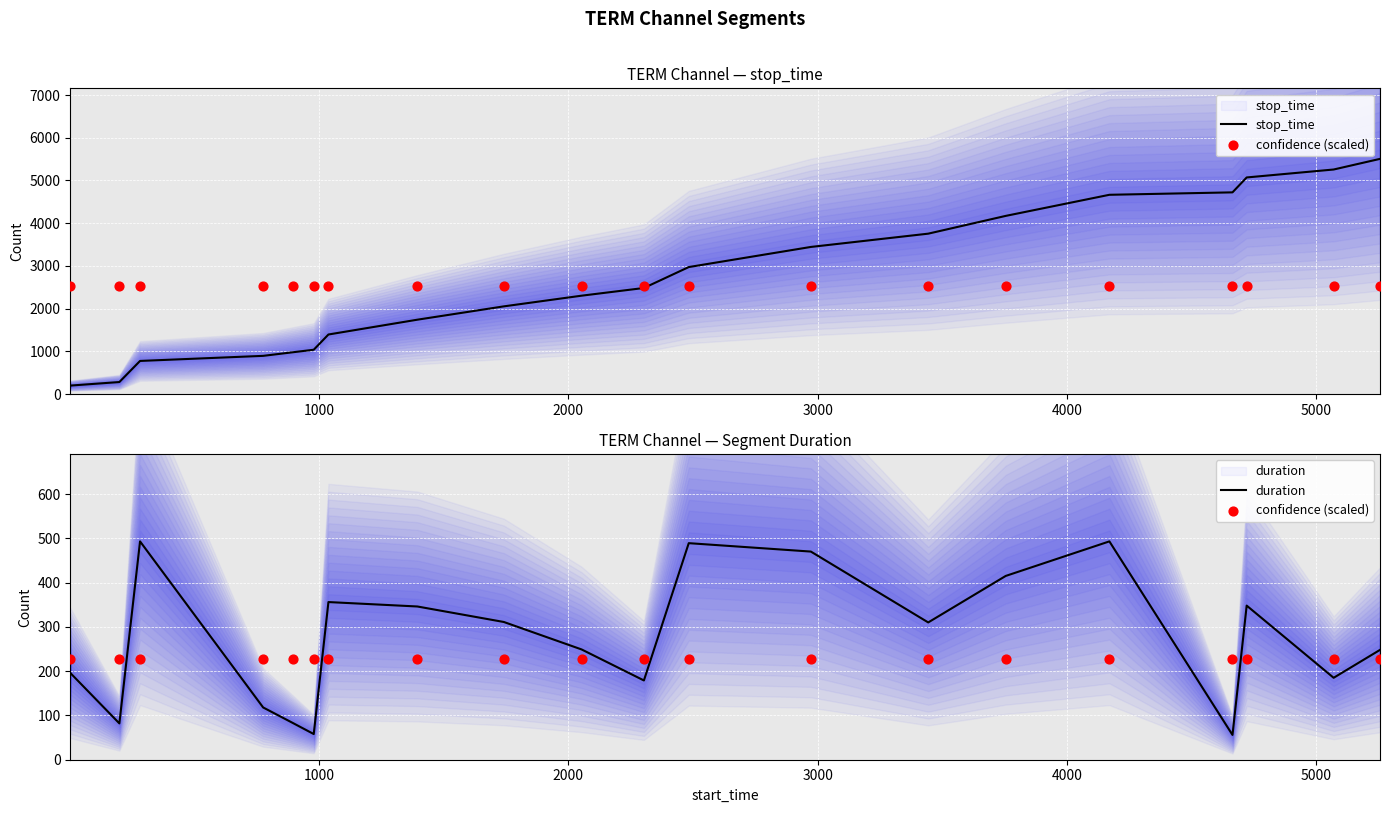

Which series has the largest Y range (max minus min)?

stop_time